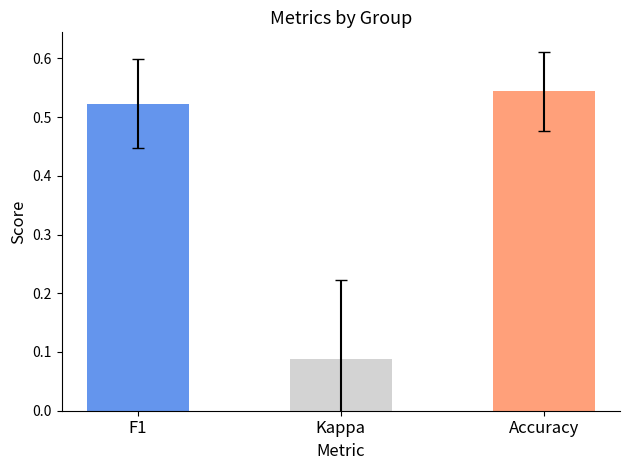

The value of accuracy at 18 is 0.5. True or false?

True